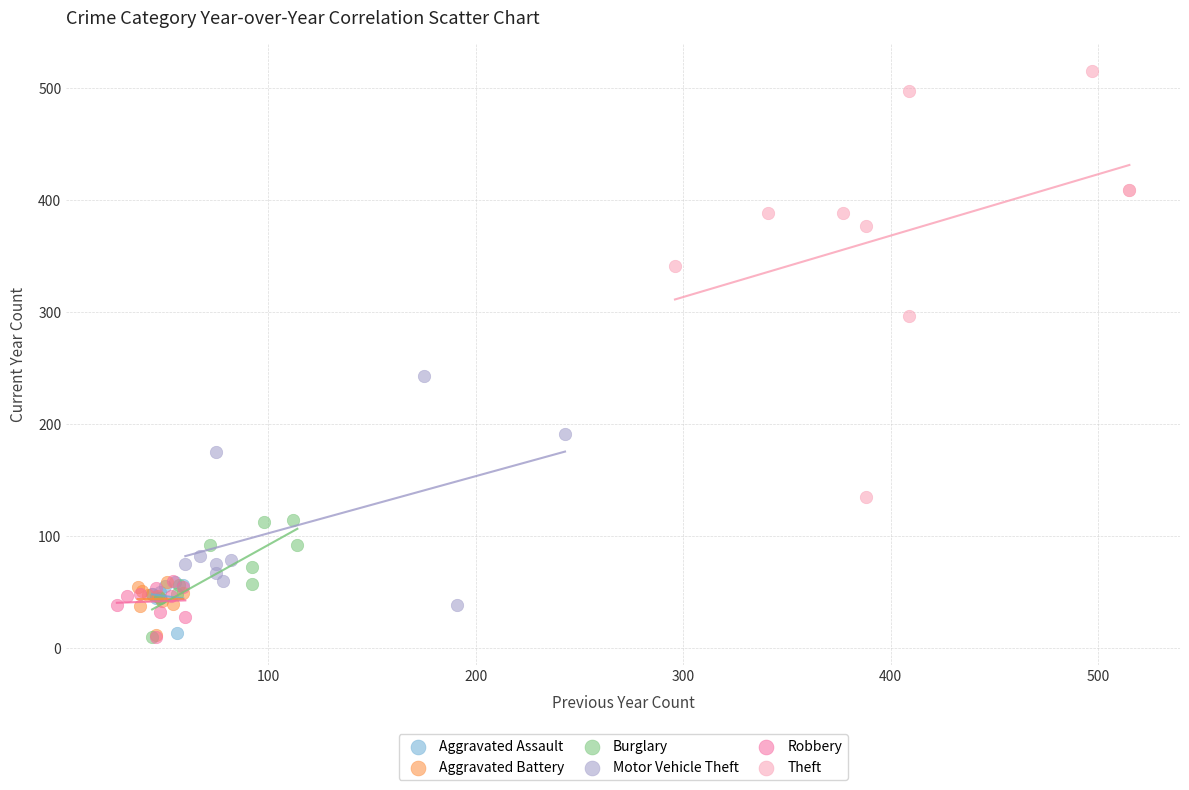

What are all the series names shown in the legend?

Aggravated Assault, Aggravated Battery, Burglary, Motor Vehicle Theft, Robbery, Theft